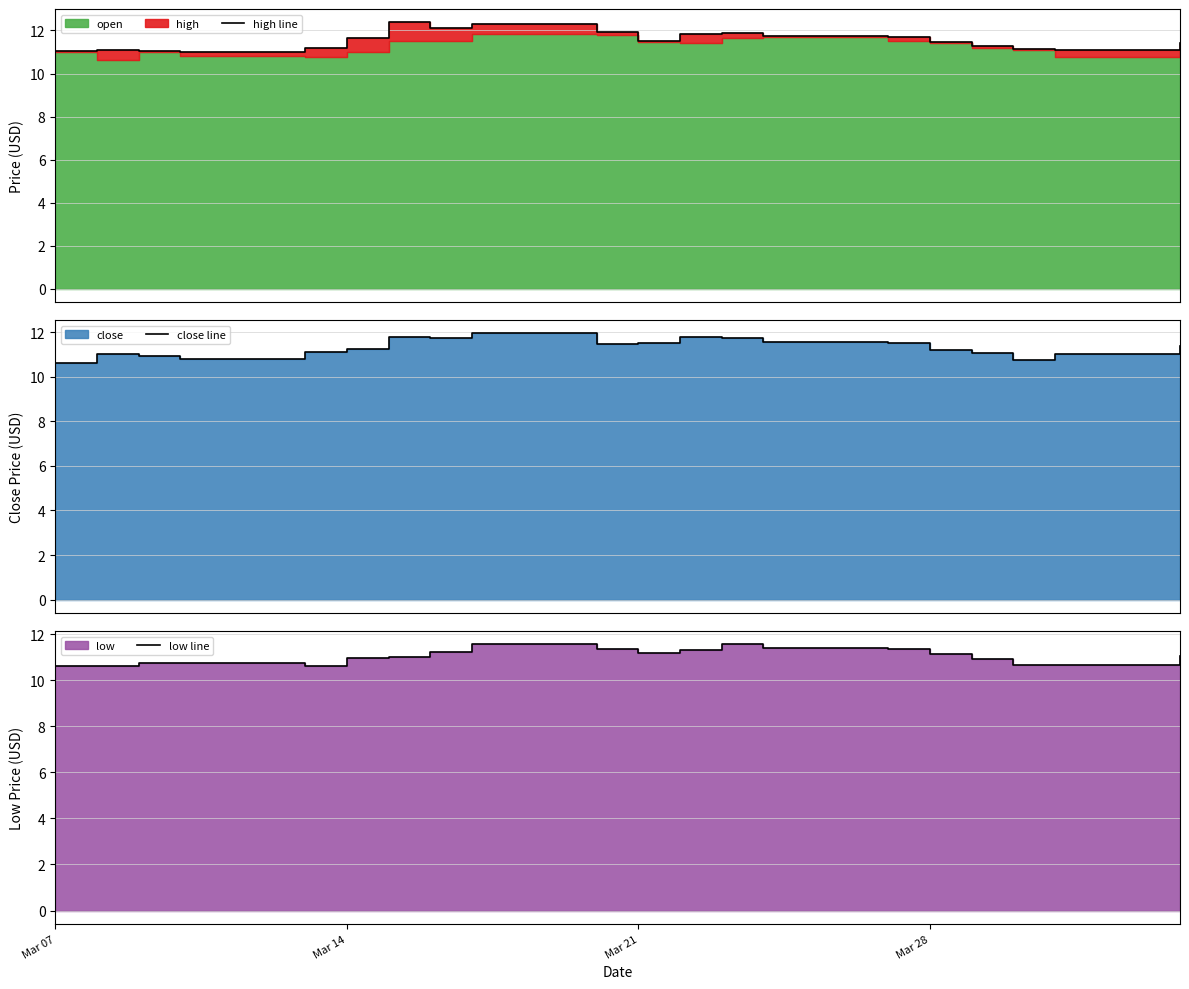

At how many categories does at least one series exceed 11?

19